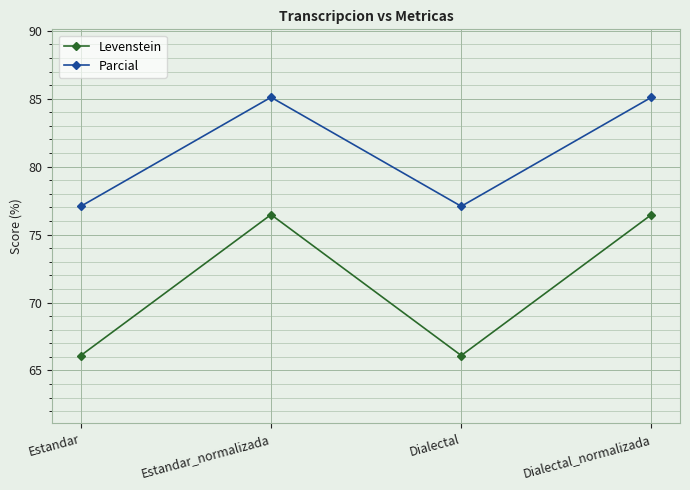

What position from the left is Estandar?

1